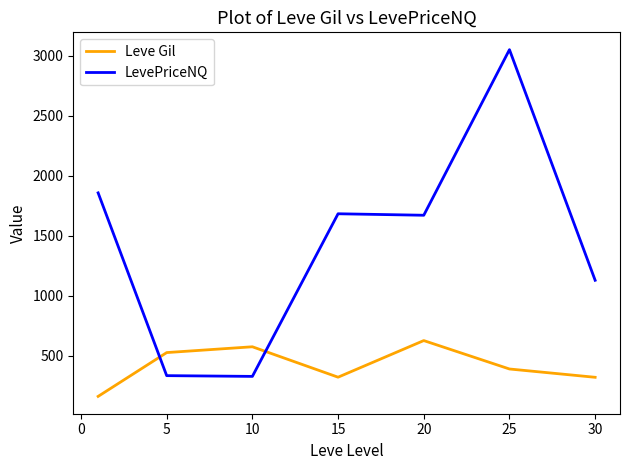

Does the chart have visible grid lines?

No